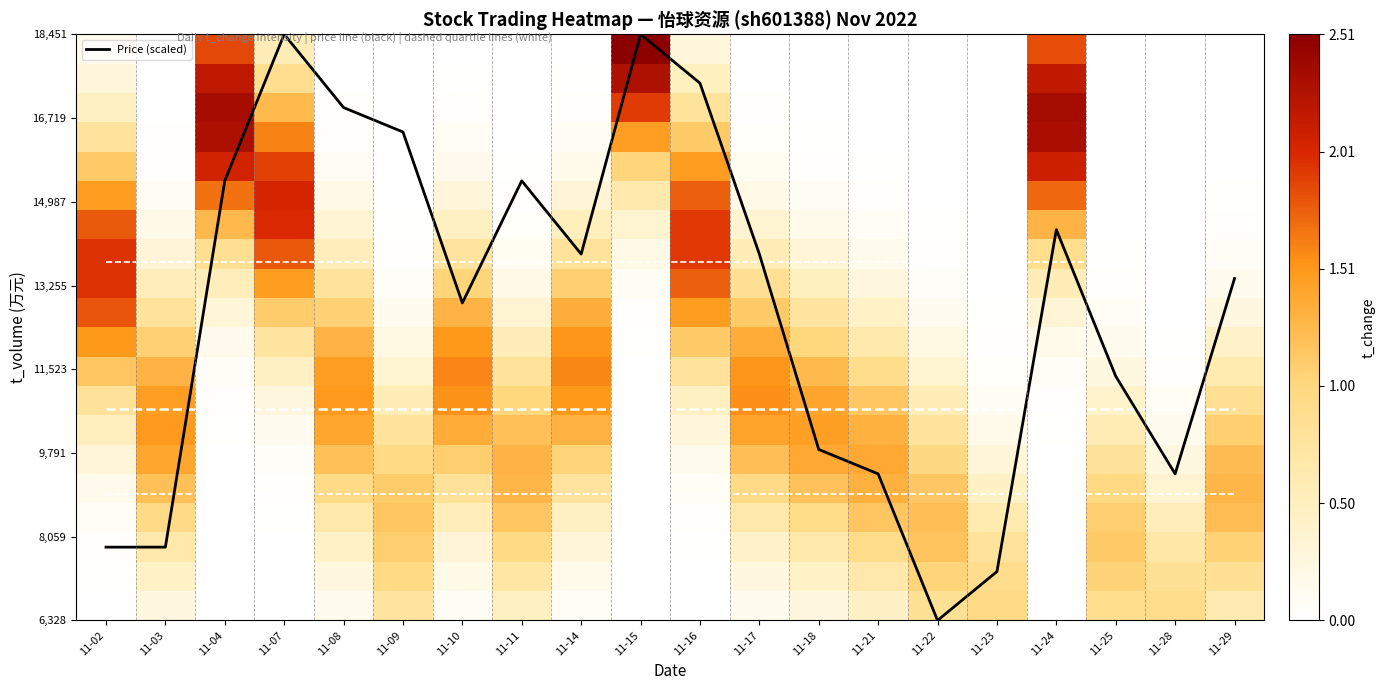

What is the highest value of the Price (scaled) series?

18451.0